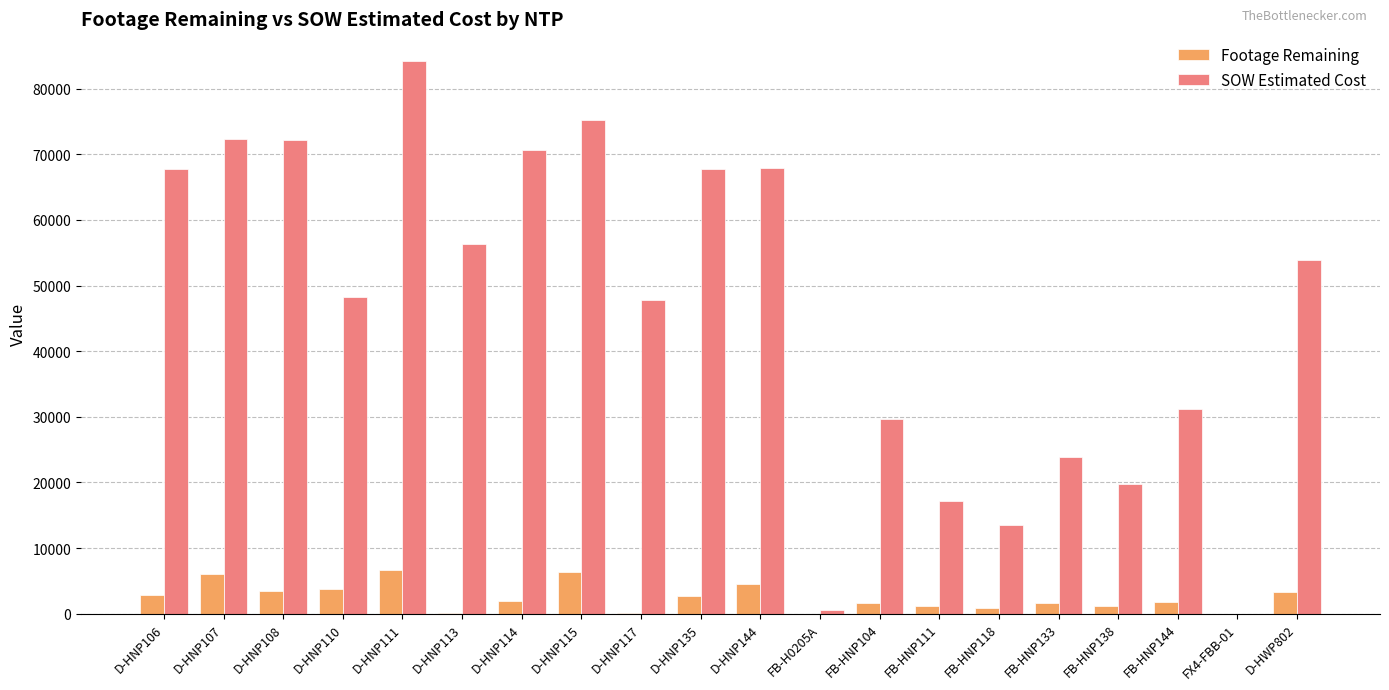

Is it true that Footage Remaining equals 1181.0 at FB-HNP138?

True